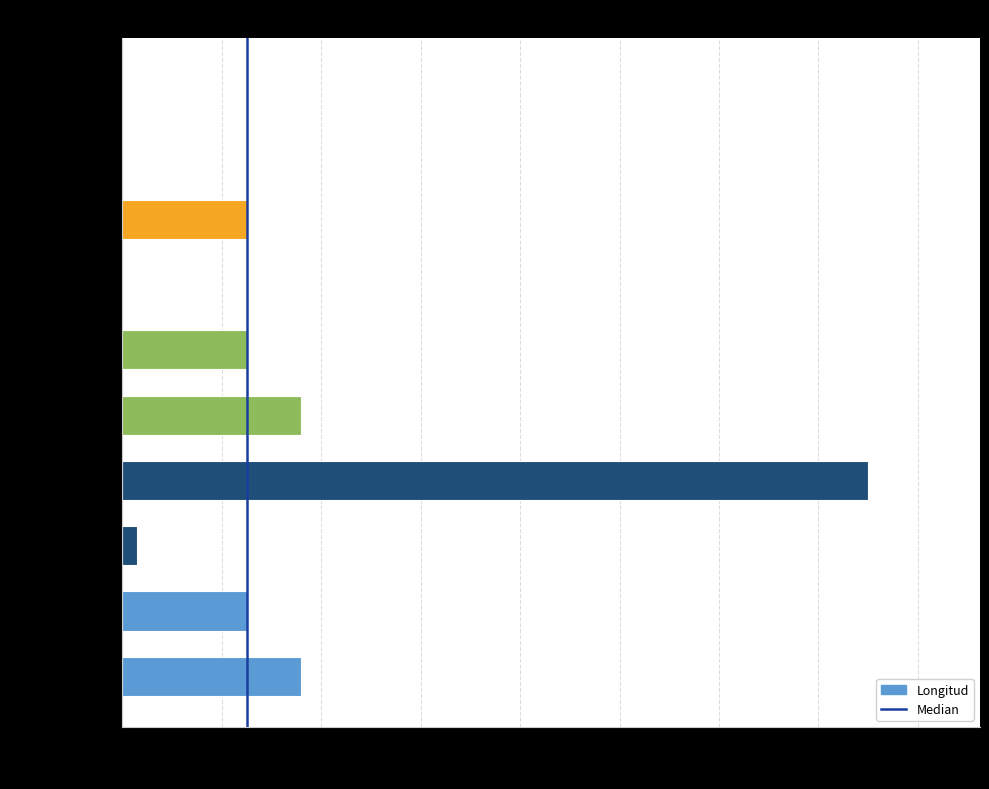

Is it true that the value at usuariocreacion is 25?

True